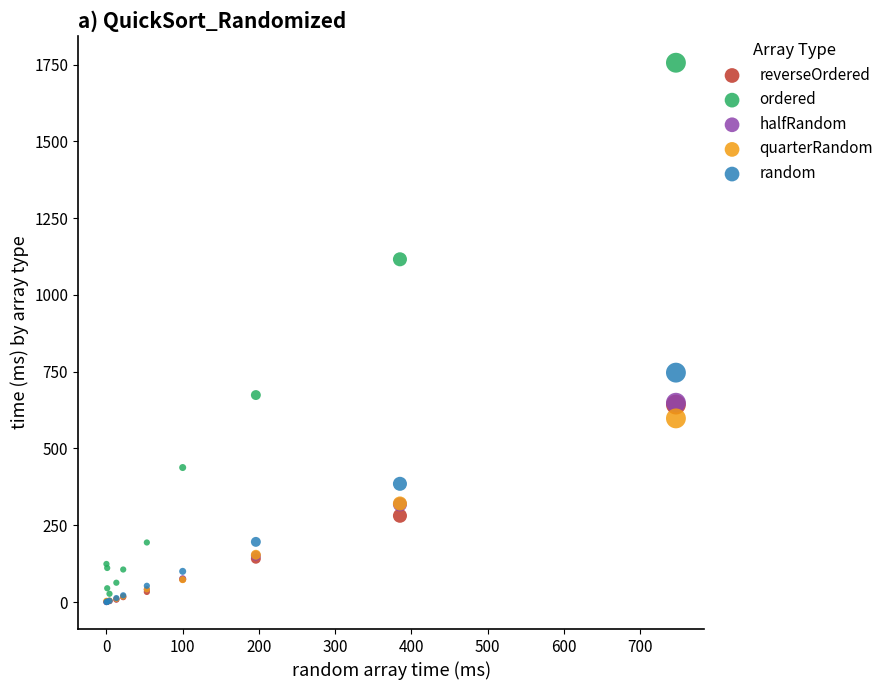

In the ordered series, what Y value is closest to 891?

674